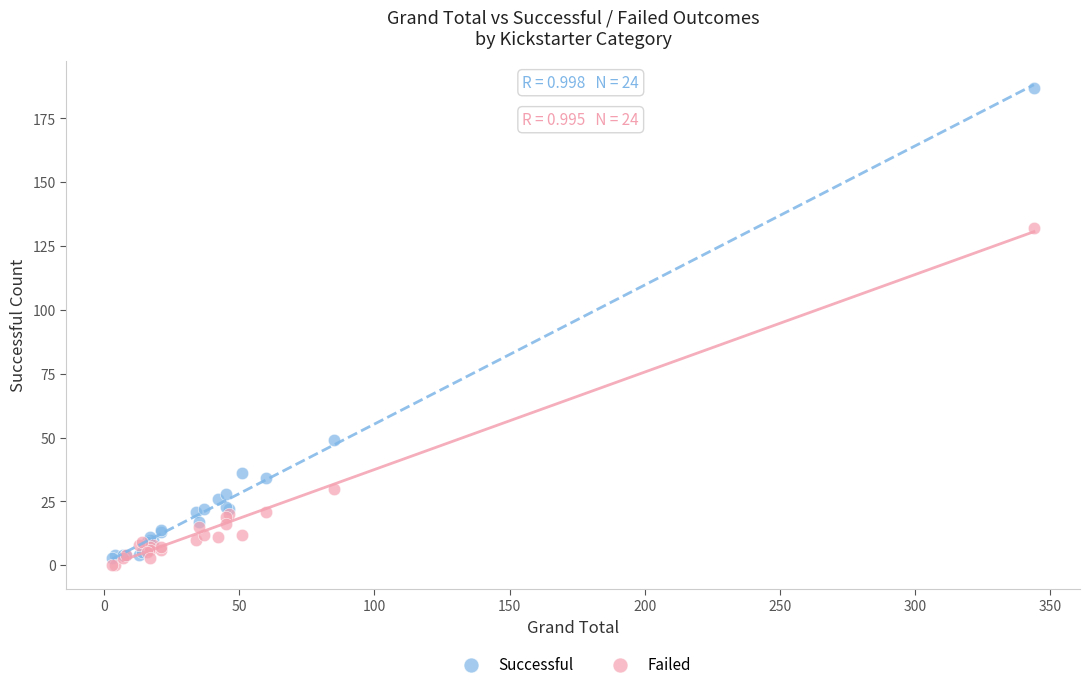

Across all series, what Y value is closest to 93?

132